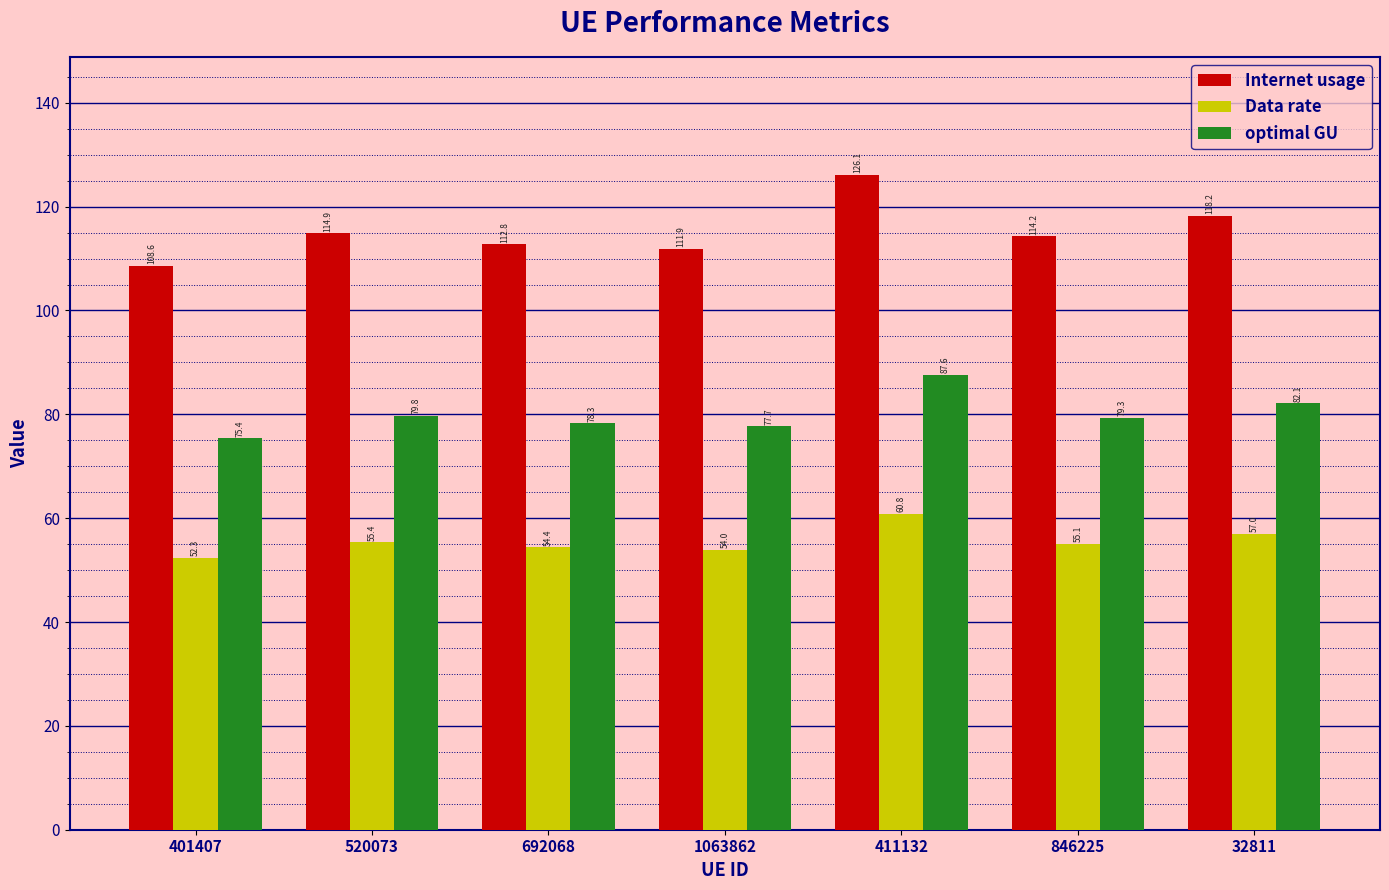

What is the maximum value shown in the chart?

126.1